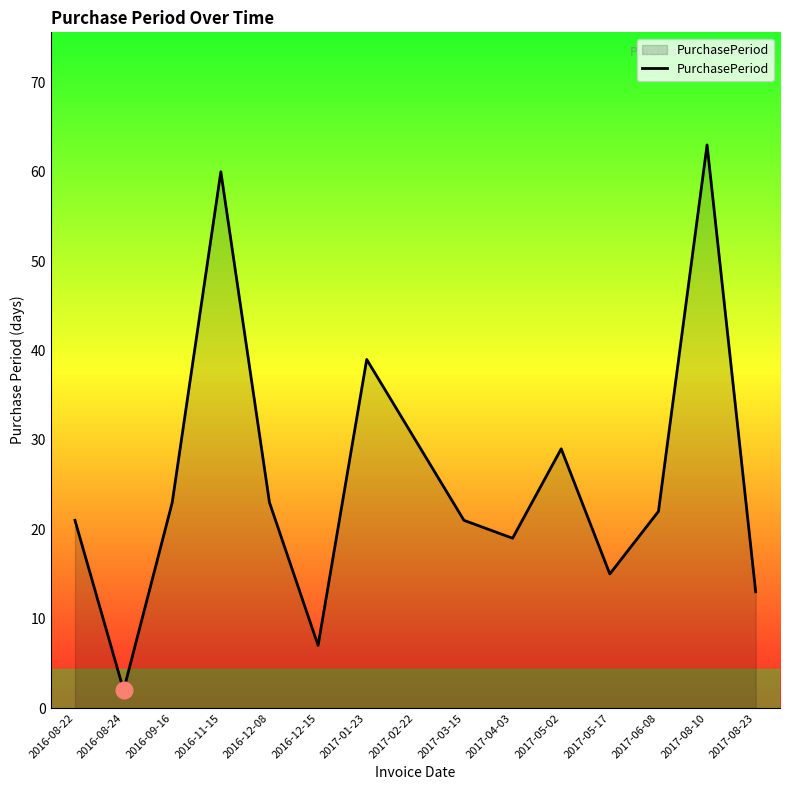

At which category does the chart reach its peak across all series?

2017-08-10